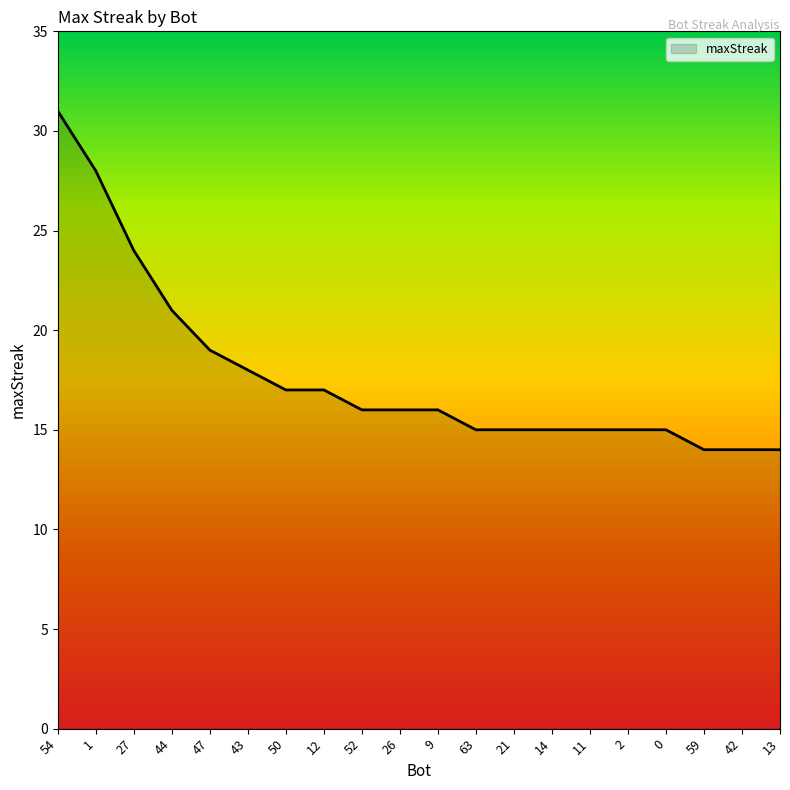

At which label is the value closest to 22?

44